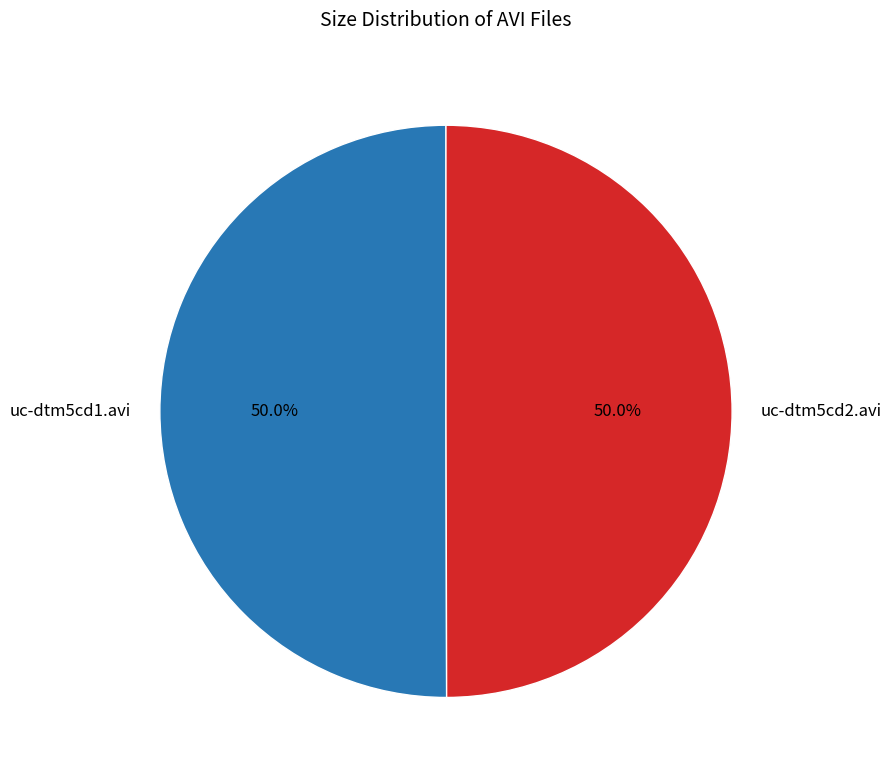

What percentage is the uc-dtm5cd1.avi slice, to the nearest percent?

50%